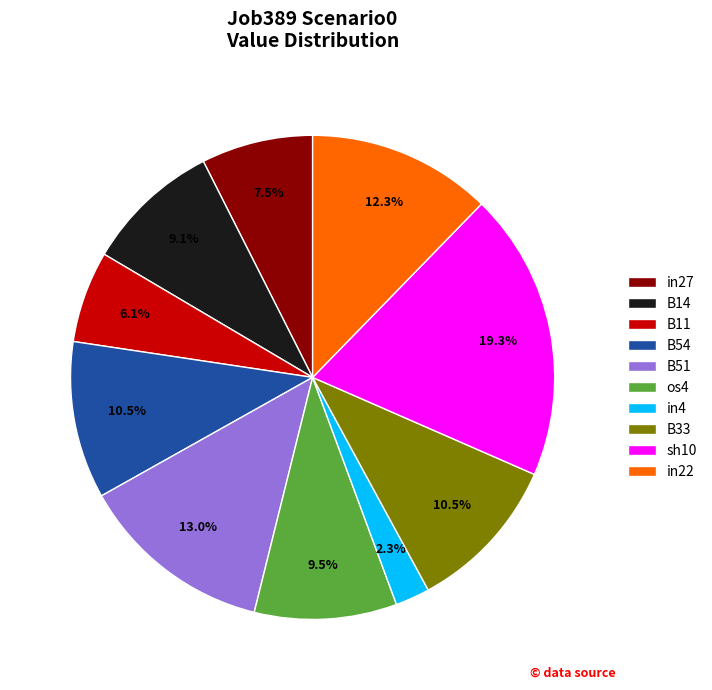

Combined, what portion of the pie is B33 and in4?

12.8%